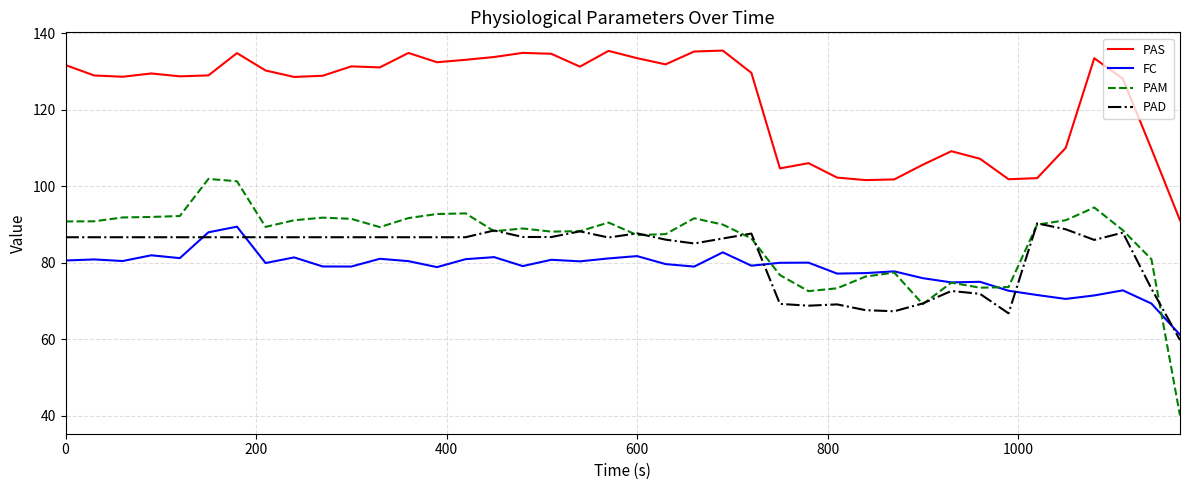

Which series has the widest spread of values?

PAM